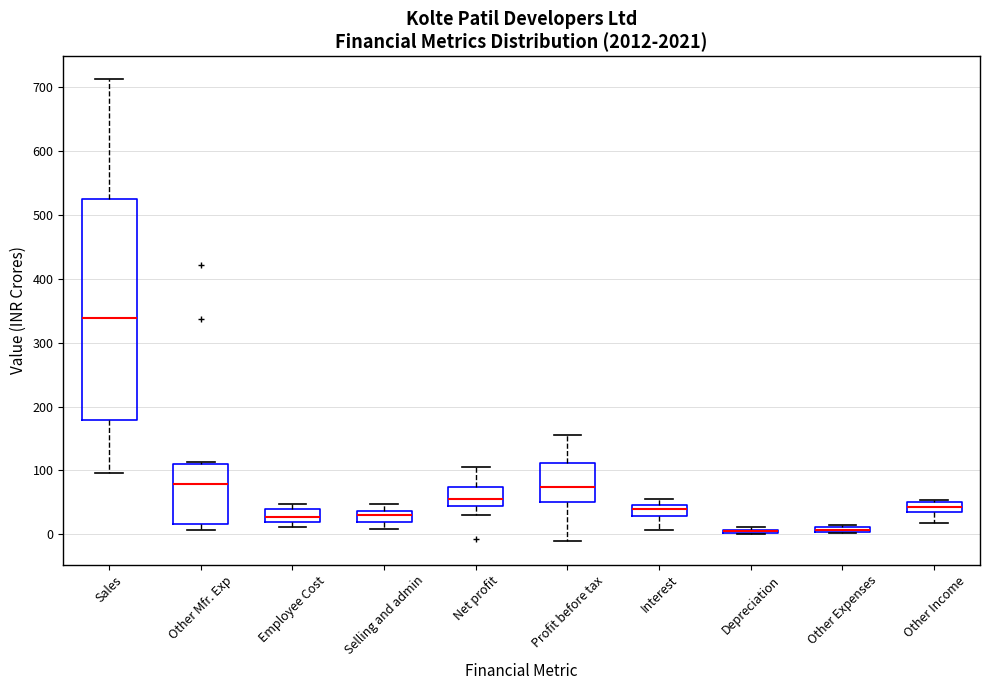

Which box is the tallest, from its lower edge to its upper edge?

Sales